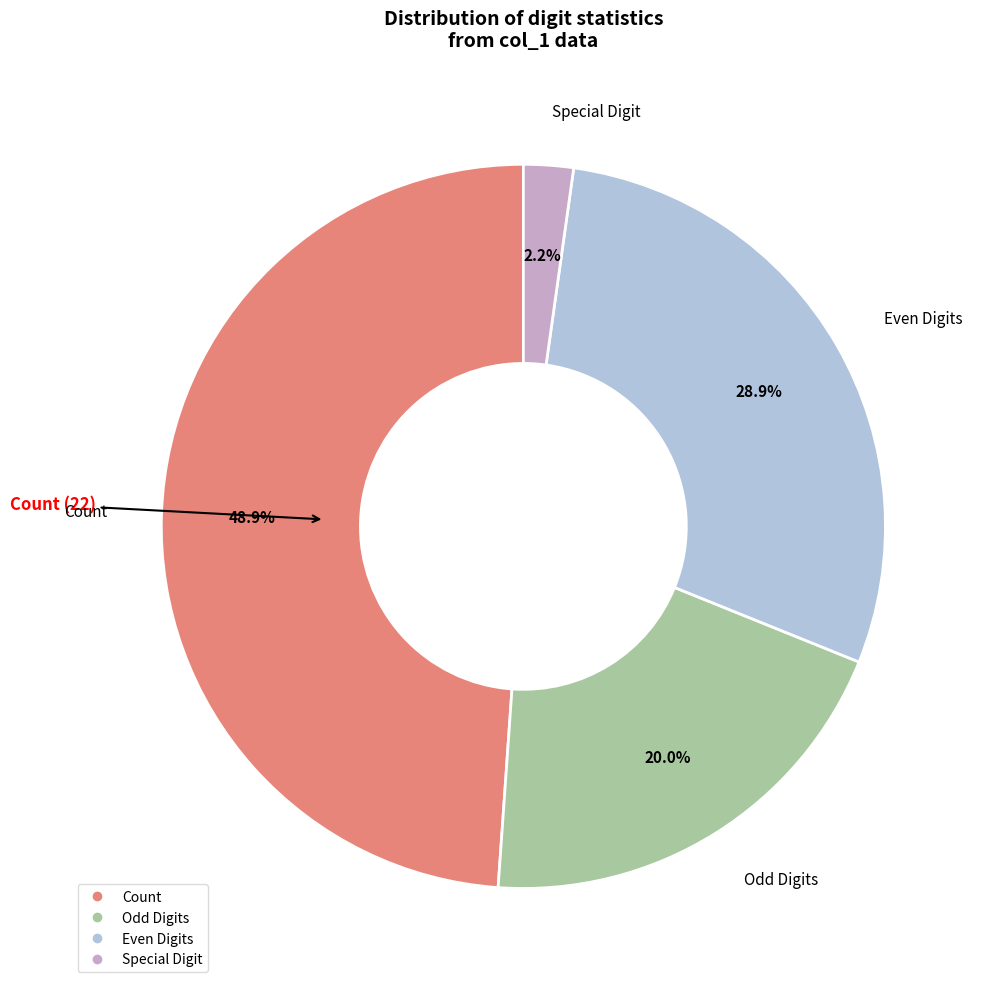

Count the number of slices in the pie.

4